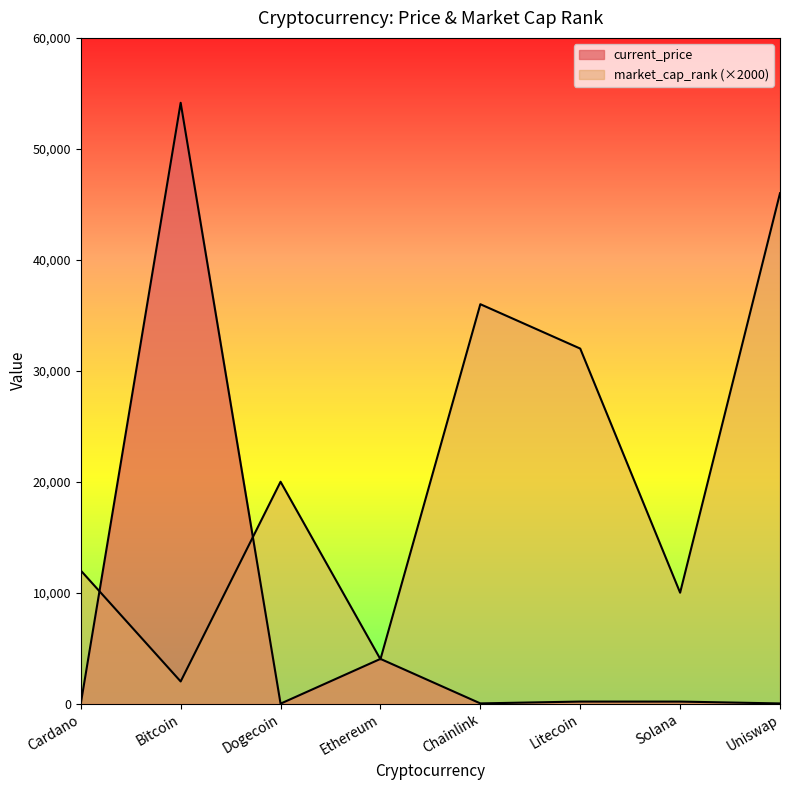

What is the value of the current_price point at the 5th from the left?

23.4